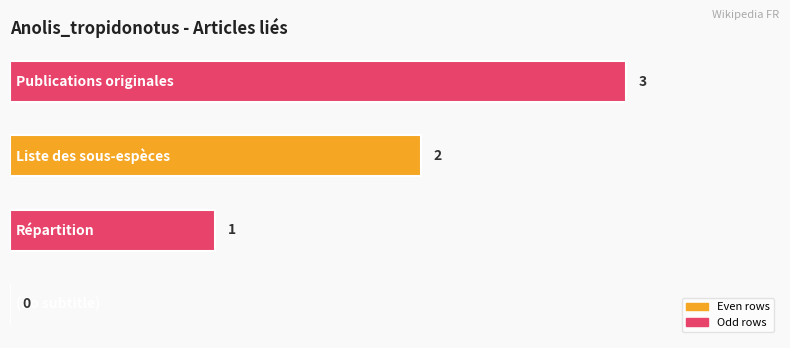

What is the maximum value shown in the chart?

3